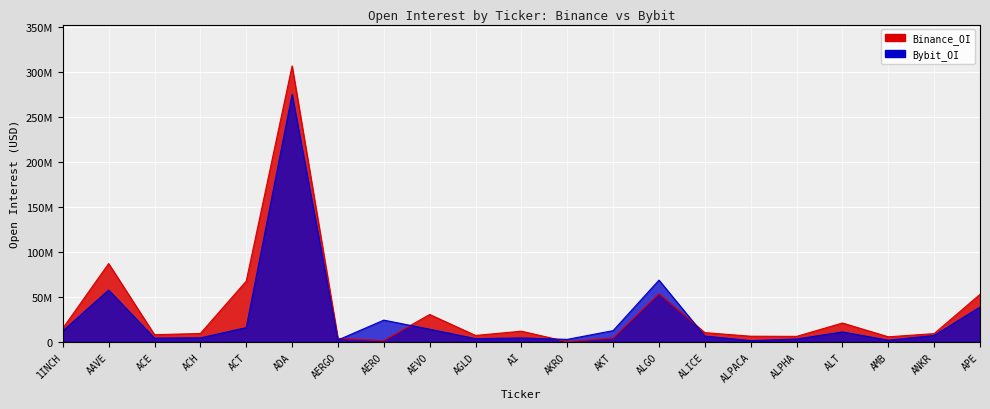

At how many categories does at least one series exceed 35196241?

5